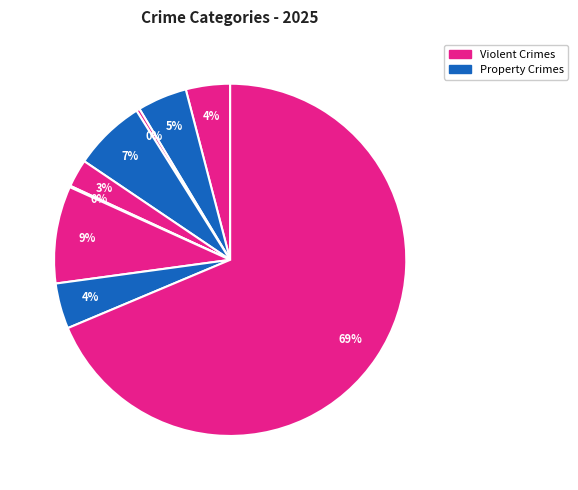

How many segments does this pie chart have?

9